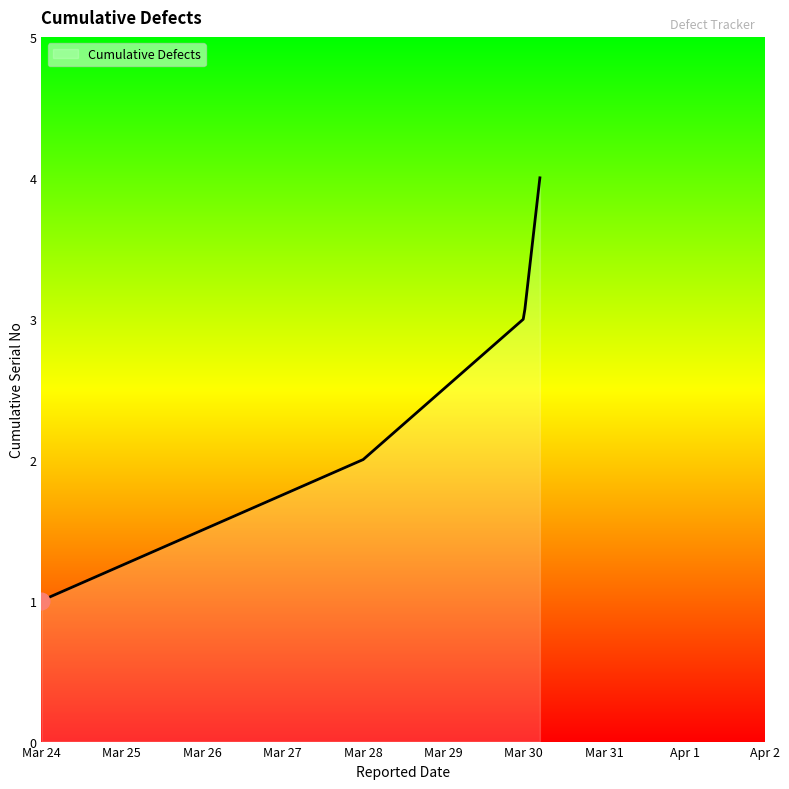

What is the minimum value shown in the chart?

1.0